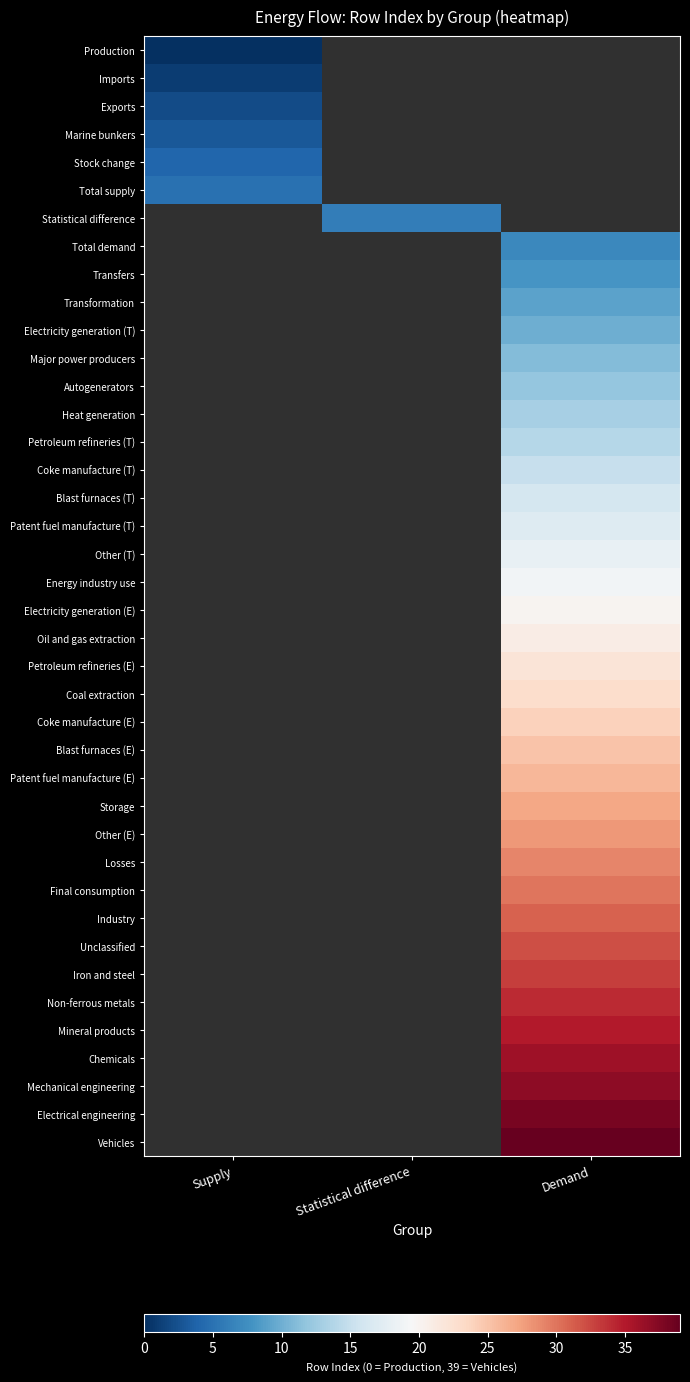

Is the value of Heat generation at Statistical difference greater than the value of Final consumption at Supply?

No